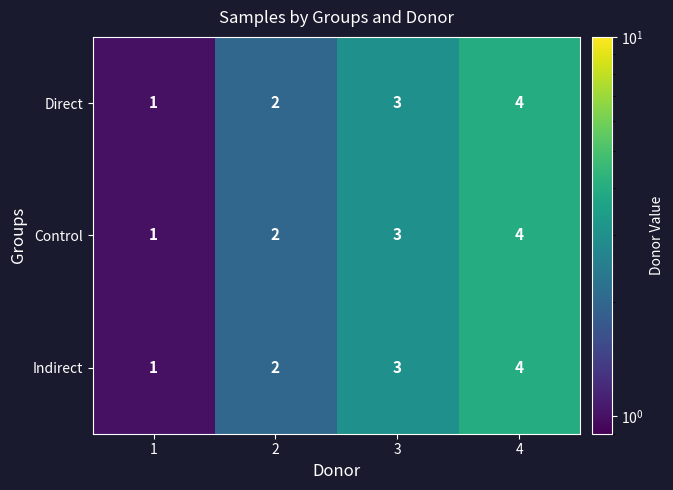

Count the Control values in the range 2 to 4.

3